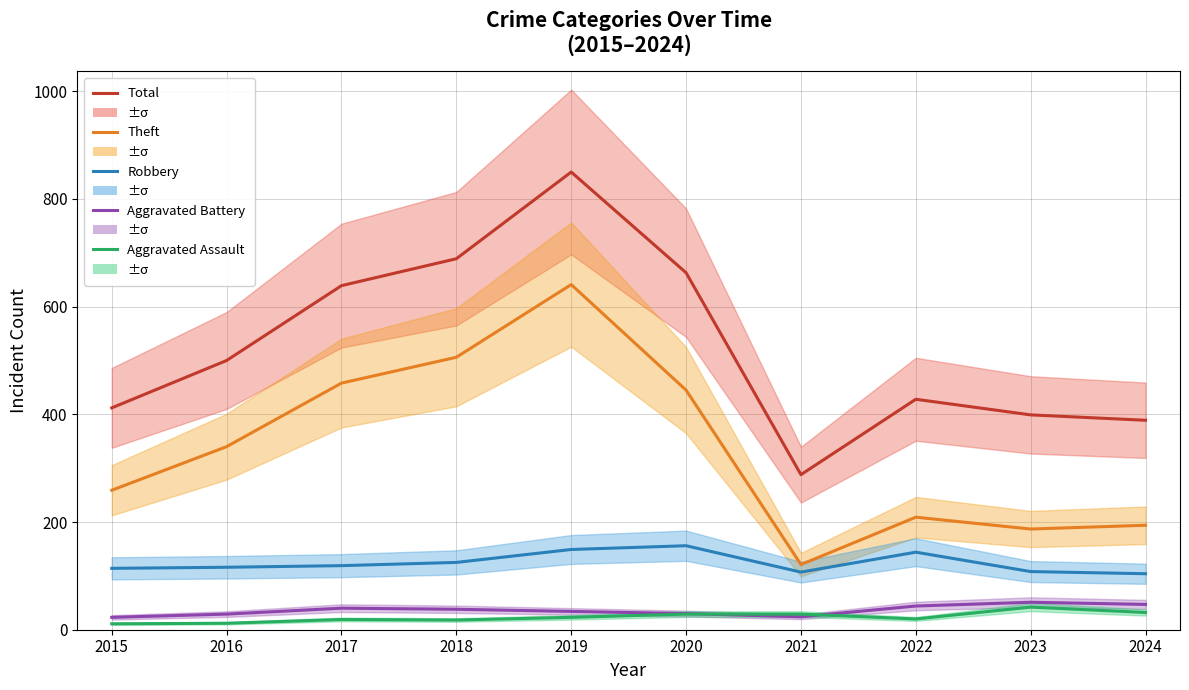

At which category is the sum across all series the highest?

2019